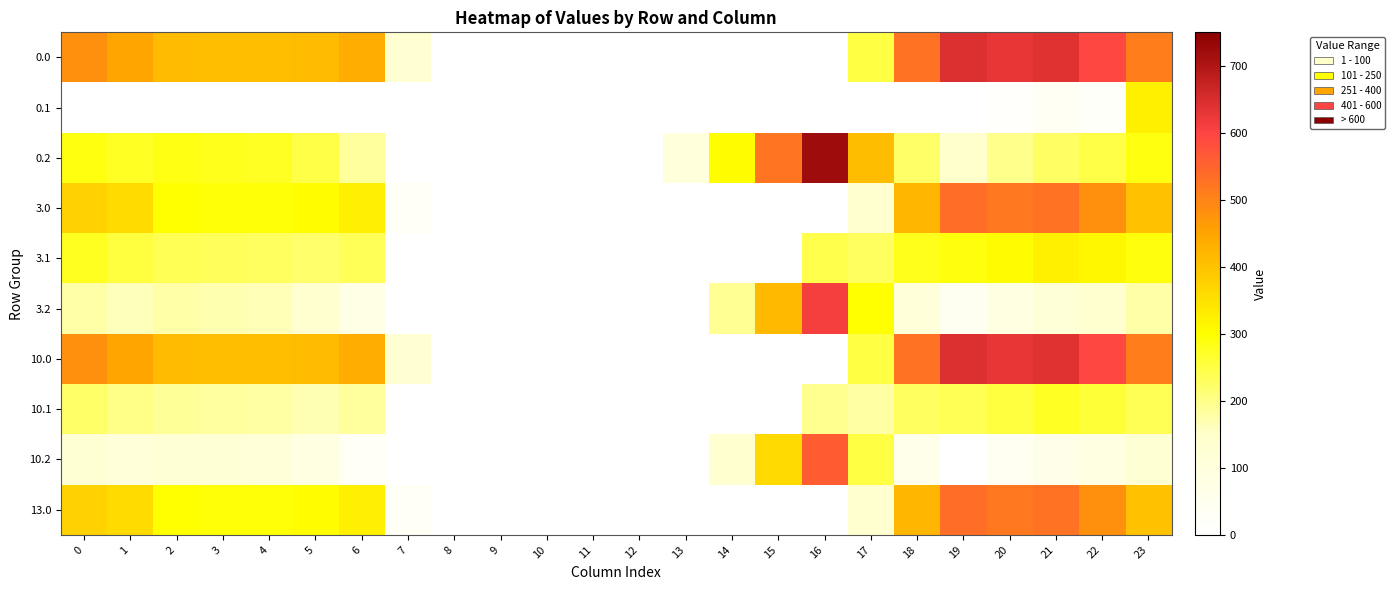

Reading left to right, transcribe all the data shown in this chart.

0.0: 0=482.0	1=449.5	2=410.3	3=404.4	4=404.9	5=410.8	6=435.0	7=136.4	8=0.0	9=0.0	10=0.0	11=0.0	12=0.0	13=0.0	14=0.0	15=0.0	16=0.0	17=250.3	18=529.6	19=644.5	20=629.9	21=638.4	22=592.3	23=511.3
0.1: 0=0.0	1=0.0	2=0.0	3=0.0	4=0.0	5=0.0	6=0.0	7=0.0	8=0.0	9=0.0	10=0.0	11=0.0	12=0.0	13=0.0	14=0.0	15=0.0	16=0.0	17=0.0	18=0.0	19=0.0	20=14.5	21=32.4	22=19.9	23=324.2
0.2: 0=287.1	1=272.7	2=285.5	3=281.0	4=274.4	5=248.1	6=187.1	7=0.0	8=0.0	9=0.0	10=0.0	11=0.0	12=0.0	13=104.4	14=301.9	15=522.2	16=721.2	17=409.5	18=223.1	19=151.1	20=199.2	21=226.4	22=247.4	23=287.5
3.0: 0=373.0	1=360.0	2=301.3	3=295.4	4=295.9	5=301.8	6=326.0	7=27.4	8=0.0	9=0.0	10=0.0	11=0.0	12=0.0	13=0.0	14=0.0	15=0.0	16=0.0	17=141.3	18=420.6	19=535.5	20=520.9	21=529.4	22=483.3	23=402.3
3.1: 0=275.6	1=252.1	2=238.9	3=233.7	4=230.6	5=220.5	6=236.2	7=0.0	8=0.0	9=0.0	10=0.0	11=0.0	12=0.0	13=0.0	14=0.0	15=0.0	16=244.7	17=231.1	18=279.5	19=290.7	20=305.5	21=323.4	22=310.9	23=290.4
3.2: 0=178.1	1=163.7	2=176.5	3=172.0	4=165.4	5=139.1	6=78.1	7=0.0	8=0.0	9=0.0	10=0.0	11=0.0	12=0.0	13=0.0	14=192.9	15=413.2	16=612.2	17=300.5	18=114.1	19=42.1	20=90.2	21=117.4	22=138.4	23=178.5
10.0: 0=482.0	1=449.5	2=410.3	3=404.4	4=404.9	5=410.8	6=435.0	7=136.4	8=0.0	9=0.0	10=0.0	11=0.0	12=0.0	13=0.0	14=0.0	15=0.0	16=0.0	17=250.3	18=529.6	19=644.5	20=629.9	21=638.4	22=592.3	23=511.3
10.1: 0=224.8	1=201.3	2=188.2	3=182.9	4=179.9	5=169.8	6=185.5	7=0.0	8=0.0	9=0.0	10=0.0	11=0.0	12=0.0	13=0.0	14=0.0	15=0.0	16=193.9	17=180.4	18=228.8	19=239.9	20=254.8	21=272.6	22=260.1	23=239.6
10.2: 0=127.4	1=113.0	2=125.8	3=121.2	4=114.6	5=88.4	6=27.3	7=0.0	8=0.0	9=0.0	10=0.0	11=0.0	12=0.0	13=0.0	14=142.1	15=362.4	16=561.4	17=249.8	18=63.4	19=0.0	20=39.4	21=66.6	22=87.7	23=127.7
13.0: 0=373.0	1=360.0	2=301.3	3=295.4	4=295.9	5=301.8	6=326.0	7=27.4	8=0.0	9=0.0	10=0.0	11=0.0	12=0.0	13=0.0	14=0.0	15=0.0	16=0.0	17=141.3	18=420.6	19=535.5	20=520.9	21=529.4	22=483.3	23=402.3